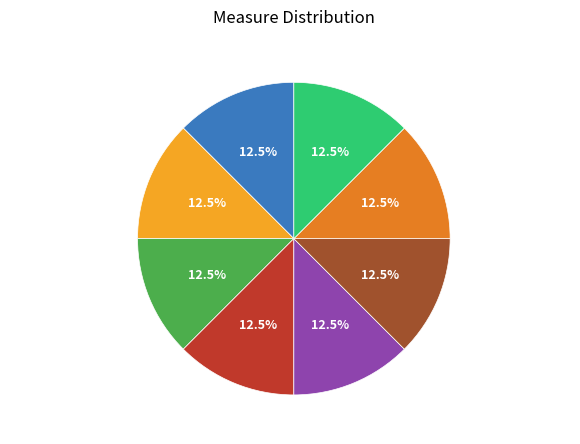

Is there a majority slice in this chart?

No